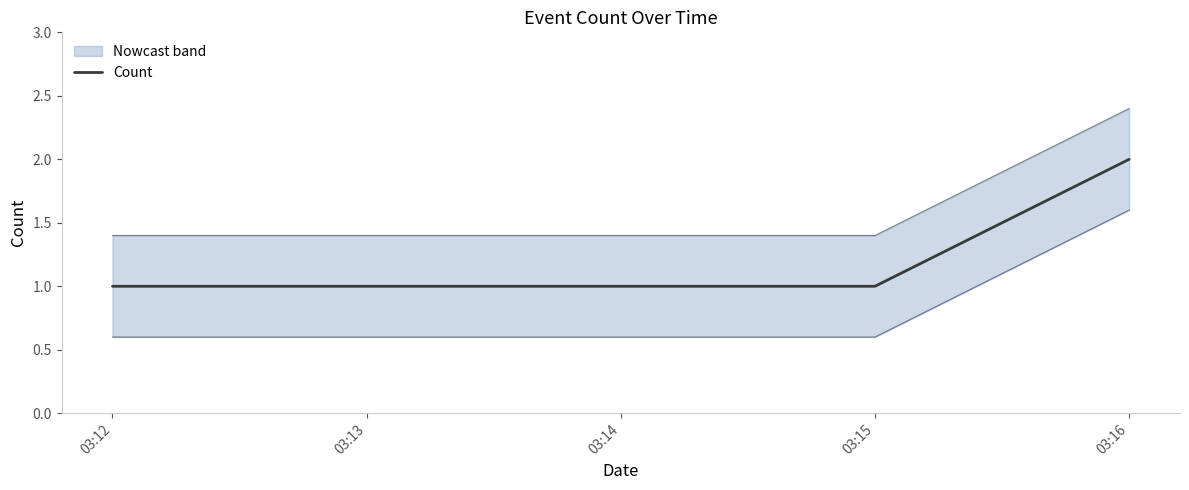

How many lines are shown in the chart?

1